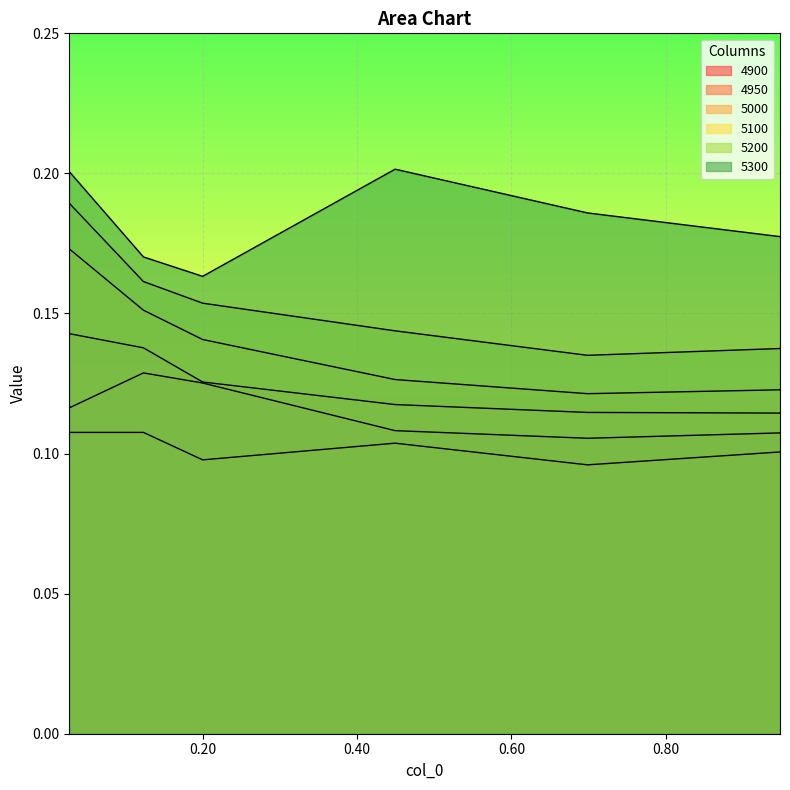

At which category is the sum across all series the highest?

0.0273972602739726